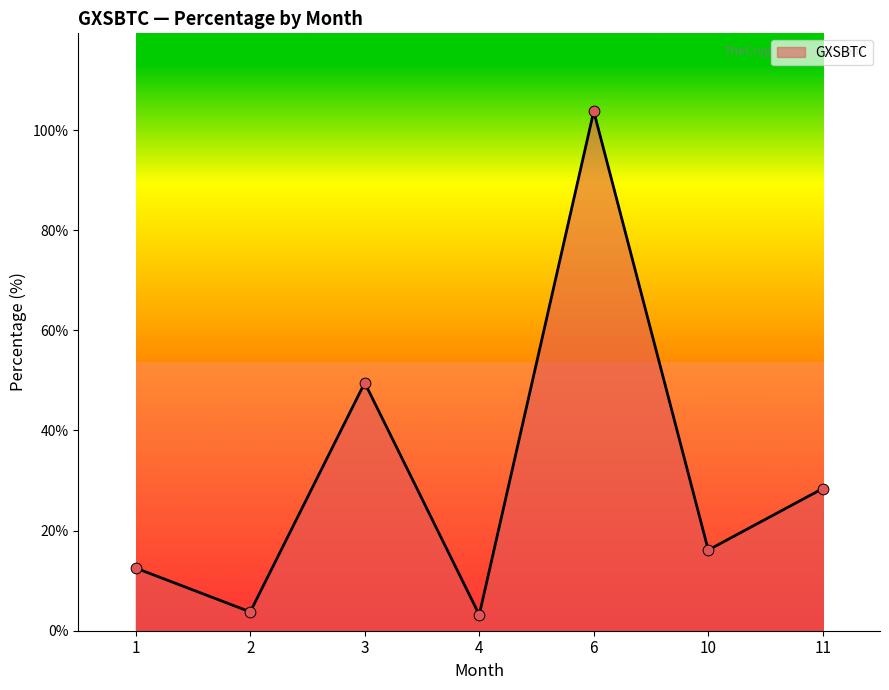

What is the ratio of the value at 3 to the value at 1?

4.0